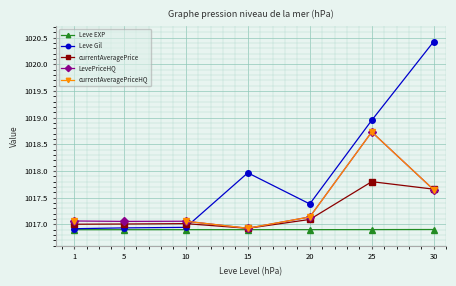

Which category has the lowest value across all series?

1